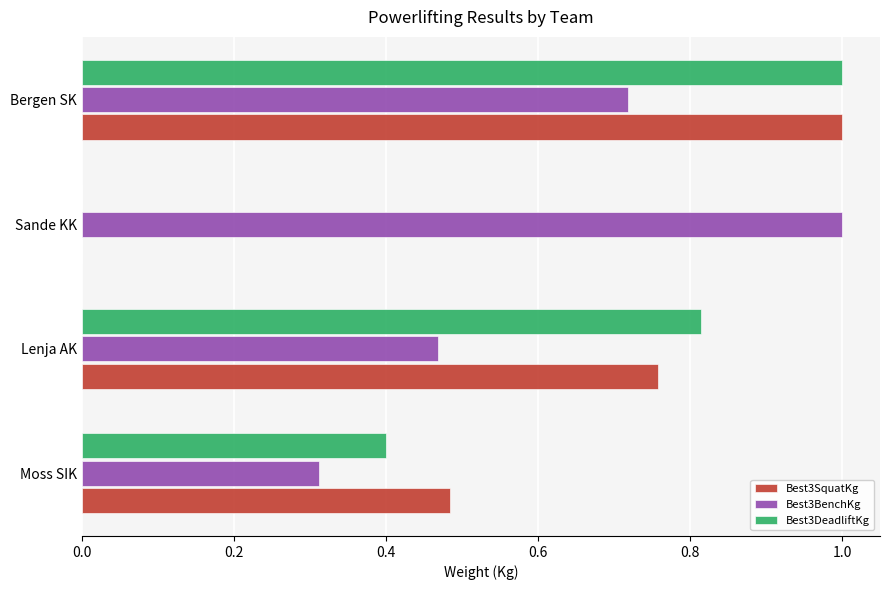

True or false: Best3BenchKg has a value of 0.3 at Lenja AK.

False